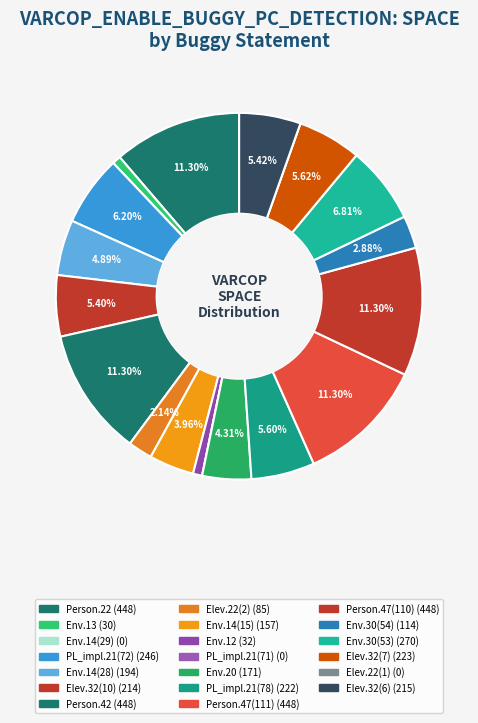

Count the number of slices in the pie.

20